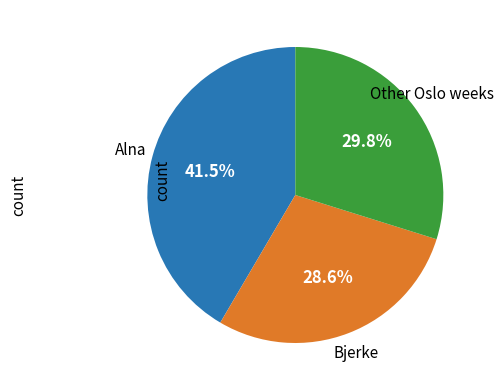

Rank the categories by value from highest to lowest.

Alna, Other Oslo weeks, Bjerke